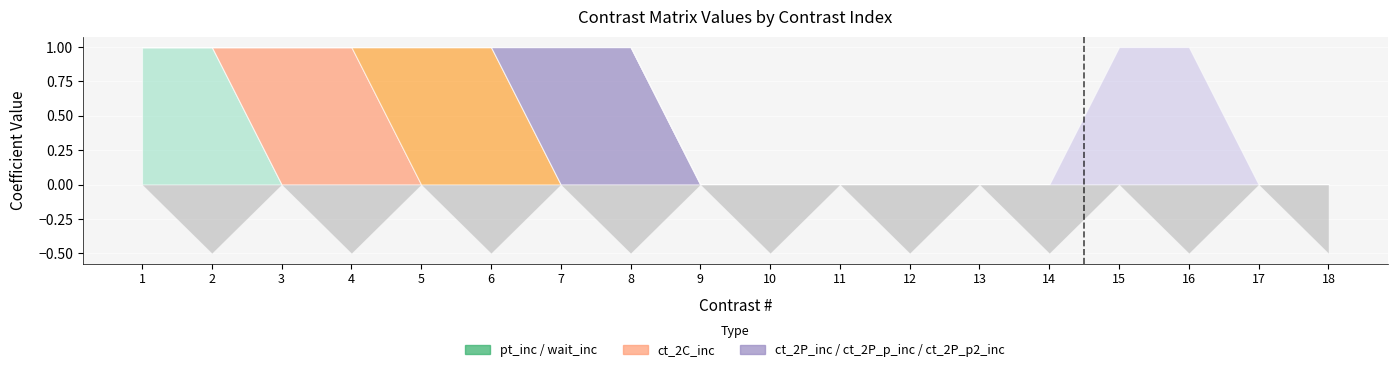

True or false: ct_2P_inc and ct_2P_p2_inc cross at least once.

False